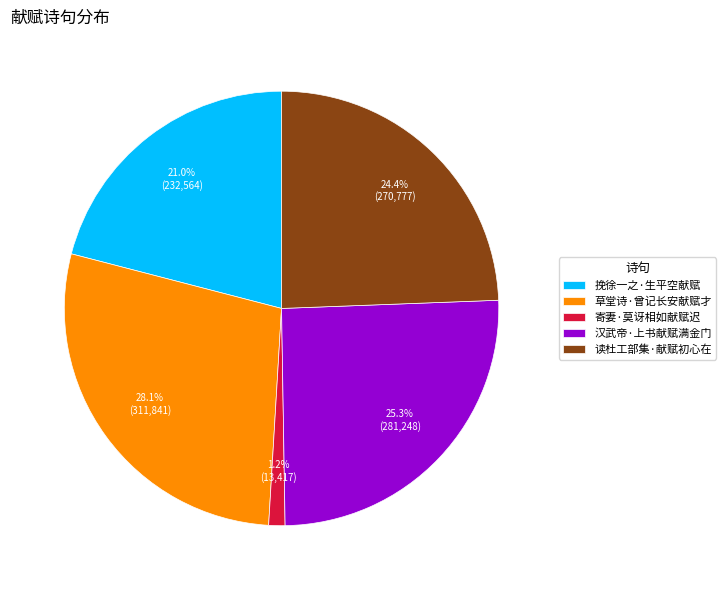

Which has a higher value, 挽徐一之·生平空献赋 or 草堂诗·曾记长安献赋才?

草堂诗·曾记长安献赋才